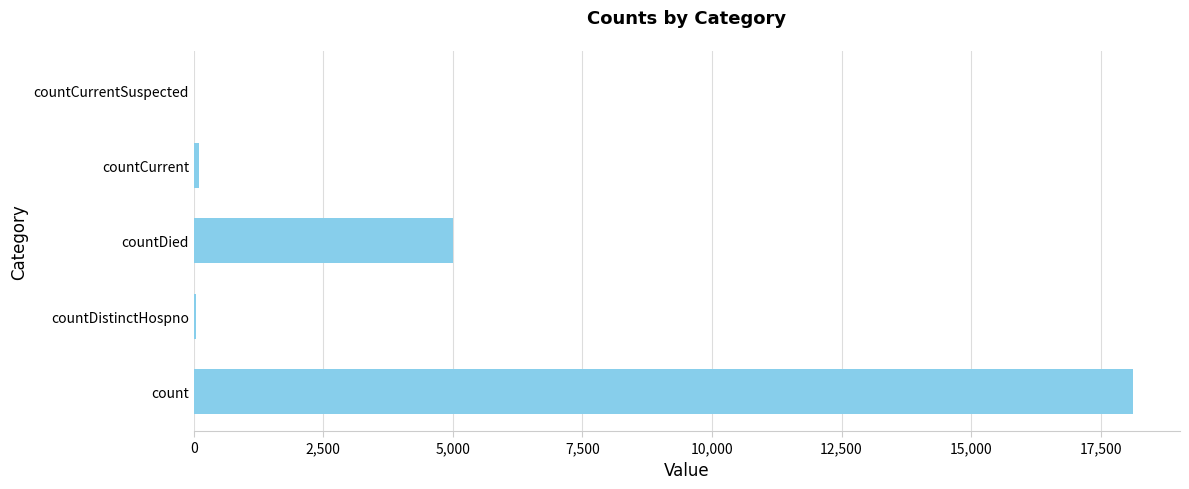

The value at countDied is 7115. True or false?

False